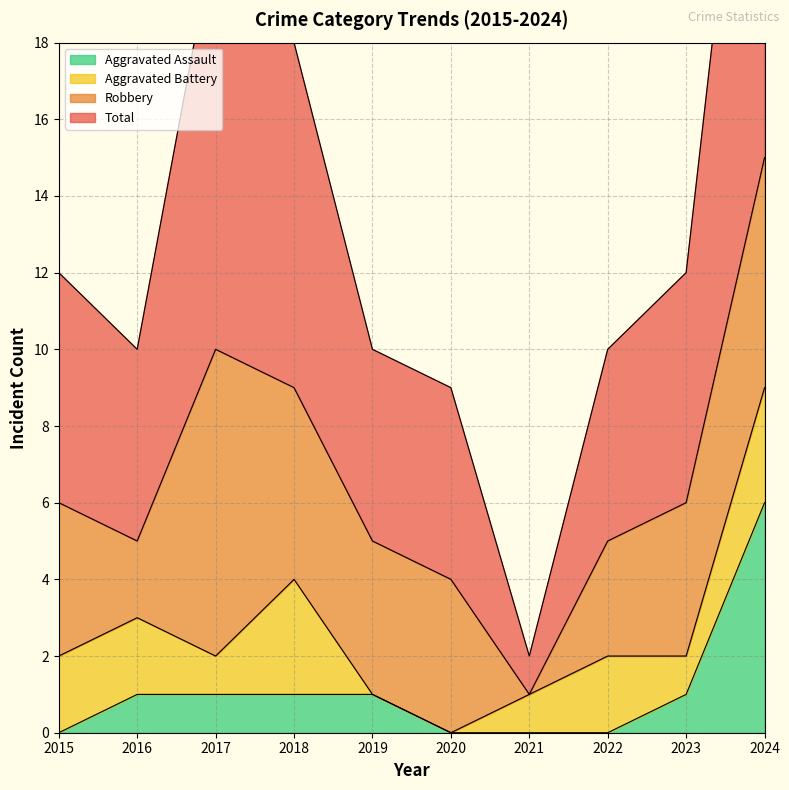

Does the chart have visible grid lines?

Yes